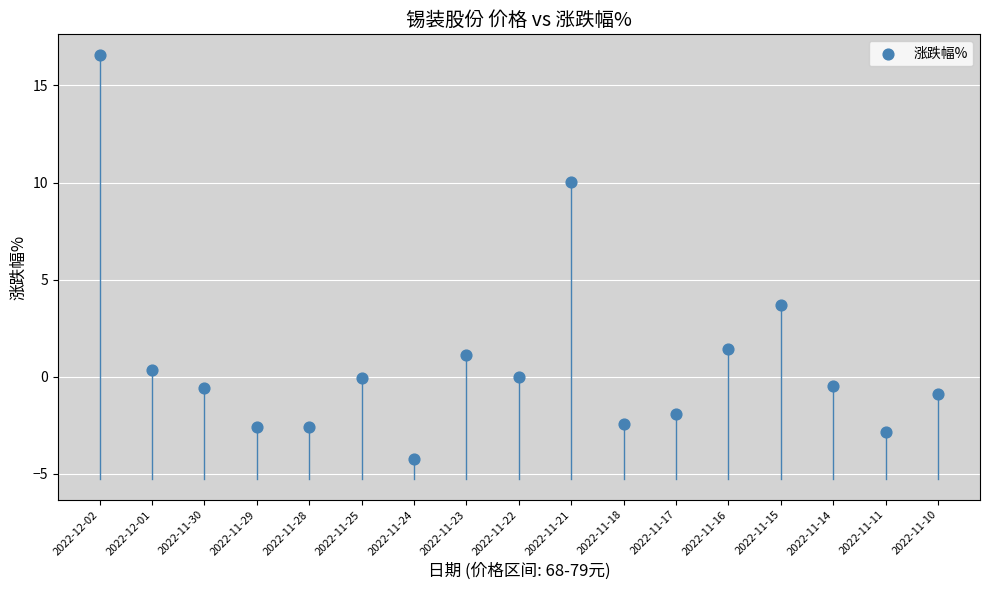

What is the range of Y values (max minus min)?

20.8